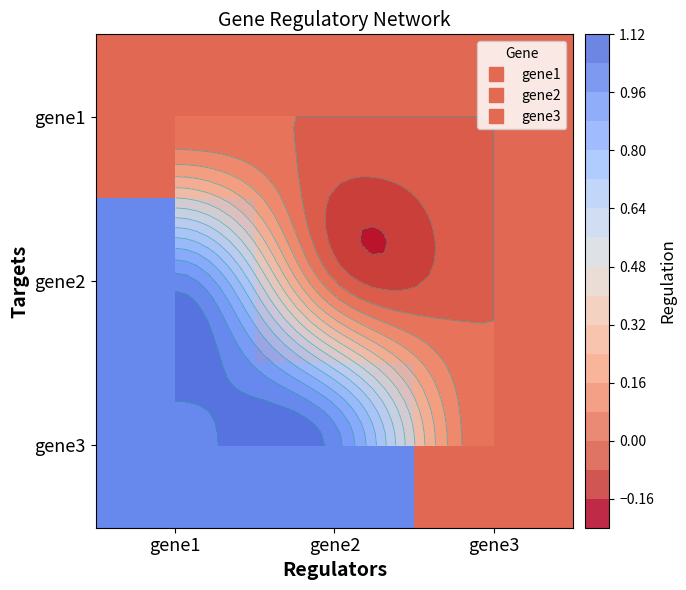

How many values in the gene3 series are below 1?

1